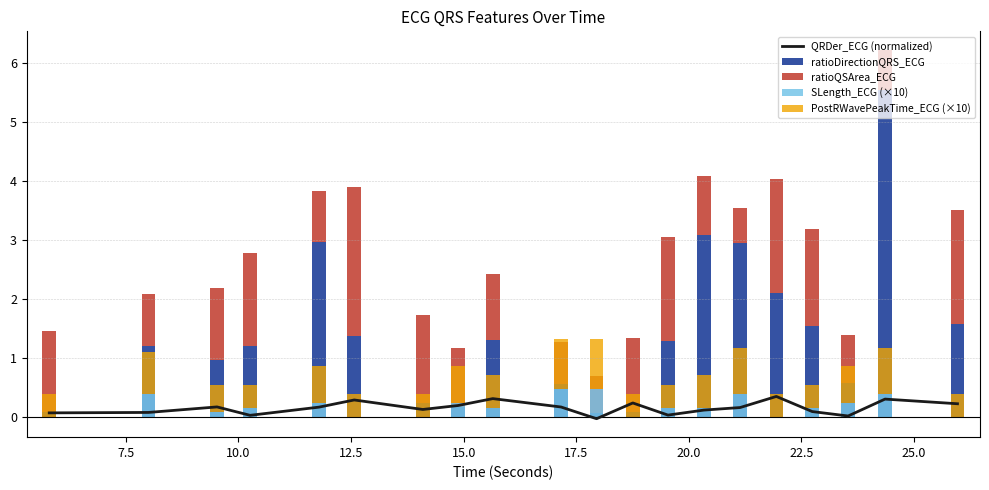

How many data points does each series have?

20